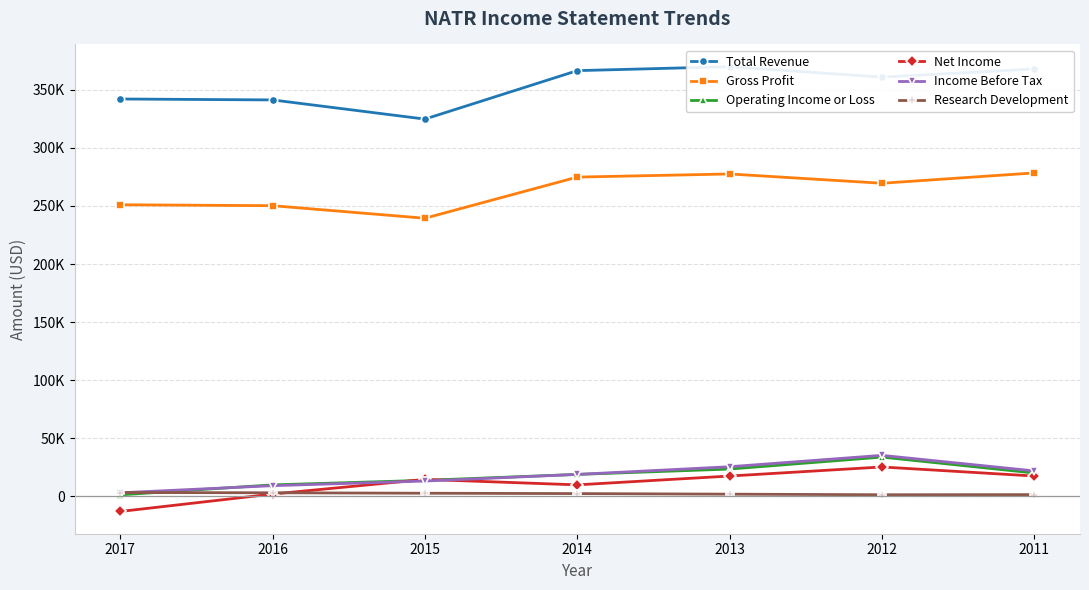

Rank the series at 2012 from highest to lowest value.

Total Revenue, Gross Profit, Income Before Tax, Operating Income or Loss, Net Income, Research Development